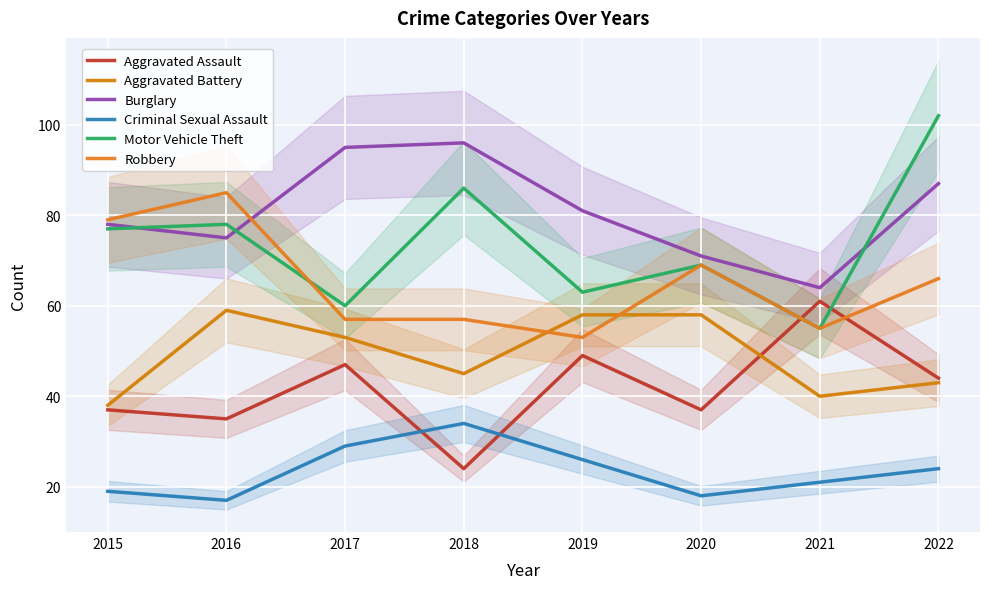

Which label corresponds to the smallest value in the chart?

2016